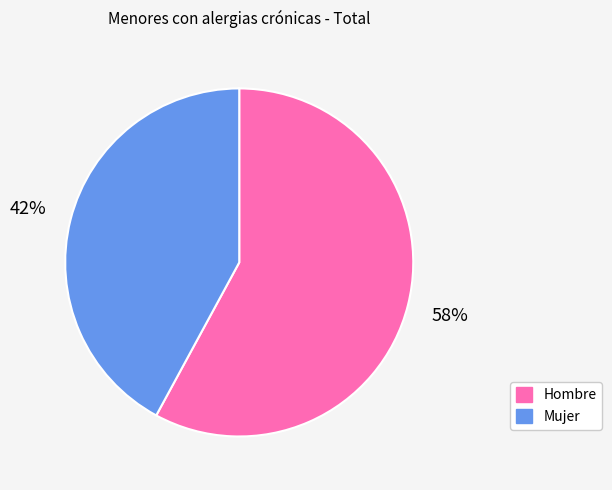

To the nearest percent, what is the difference between the Mujer and Hombre slice percentages?

16%